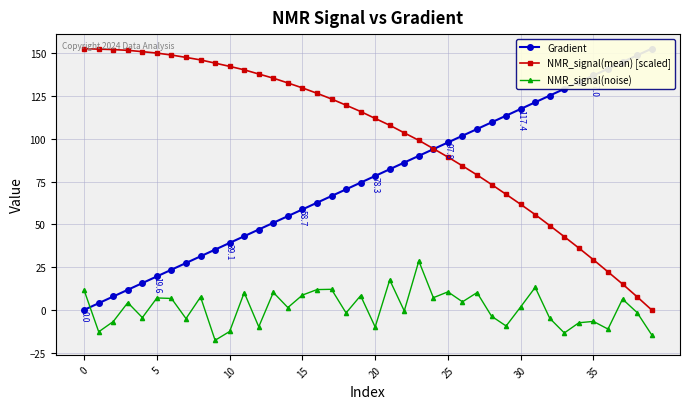

The value of NMR_signal(mean) [scaled] at 37 is 15.1. True or false?

True